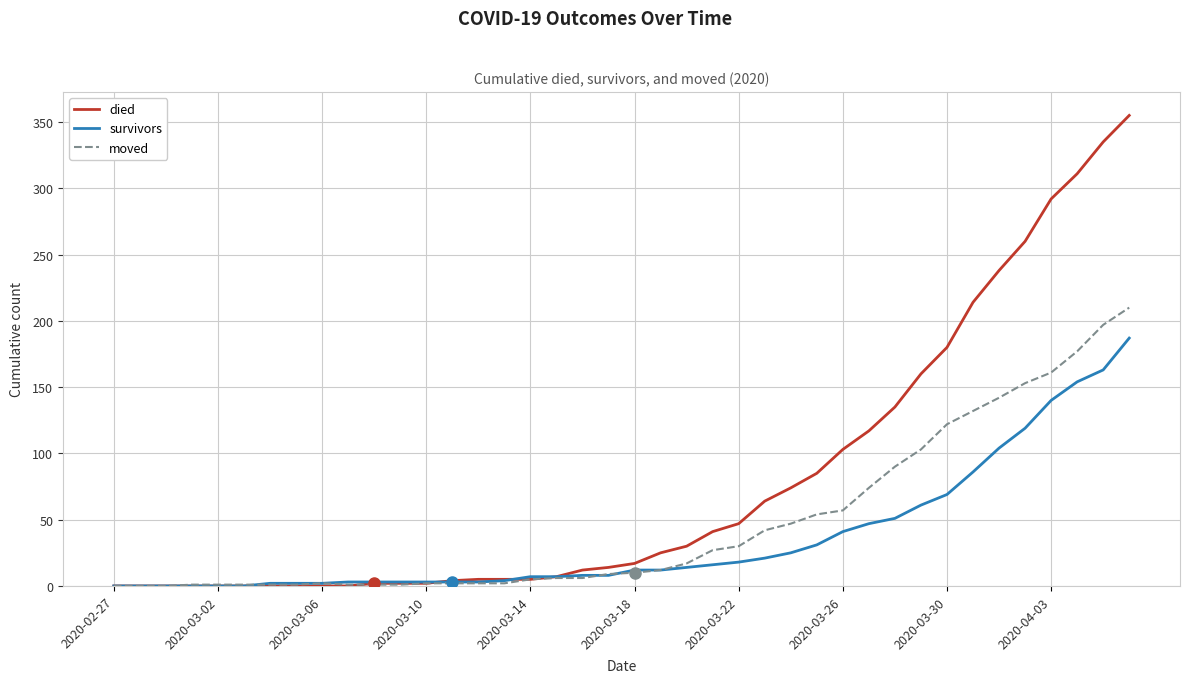

What is the maximum value for moved?

210